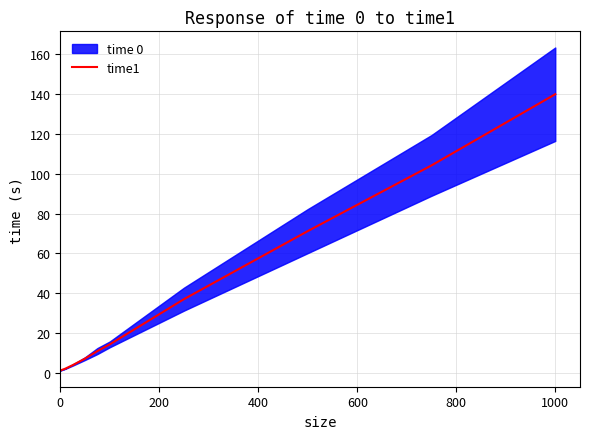

True or false: the data has more than 2 interior local peaks.

False